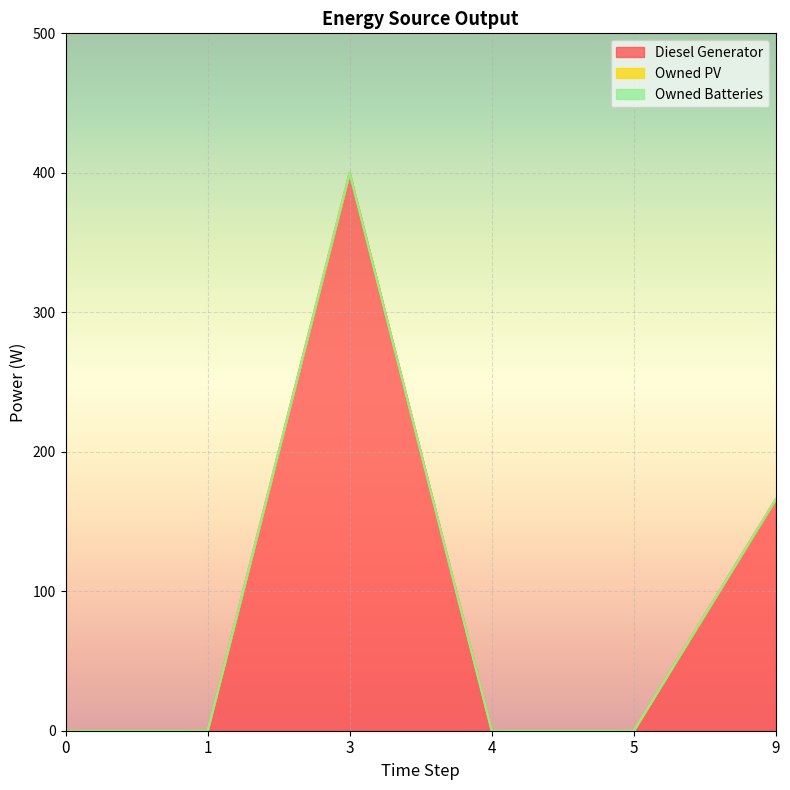

How many lines are shown in the chart?

3